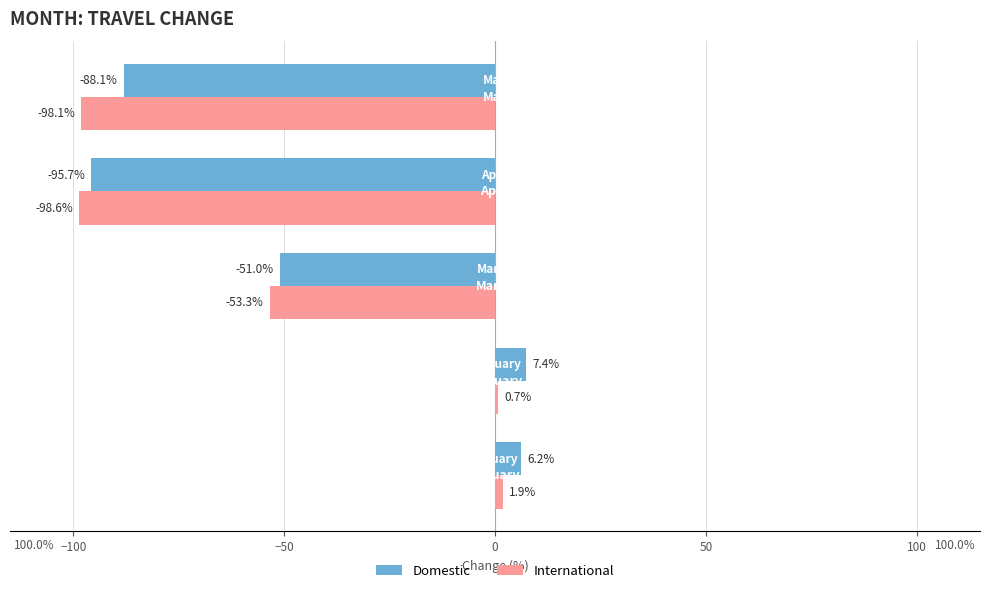

What is the highest value of the International series?

1.9